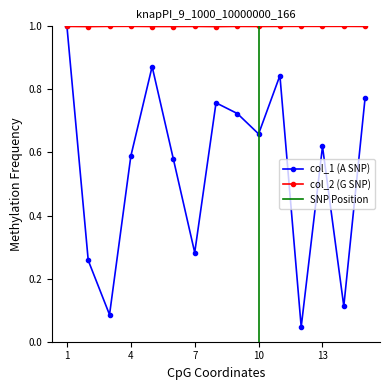

At which label does col_2 reach its minimum?

8